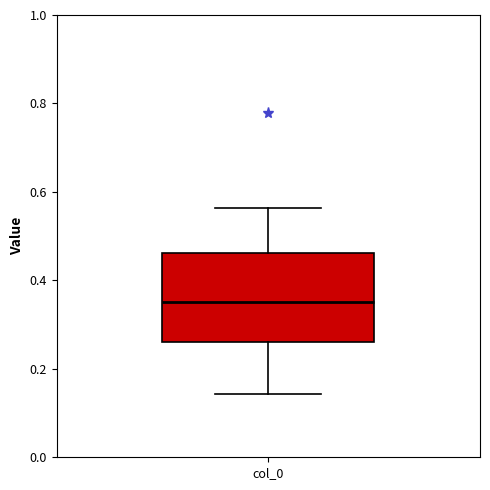

Read this box plot against the y-axis: the position of the median line, the range covered by the box, and the ends of both whiskers. The values are not printed on the chart, so give them approximately, as read against the axis.

median 0.36, box 0.26 to 0.46, whiskers 0.14 to 0.56